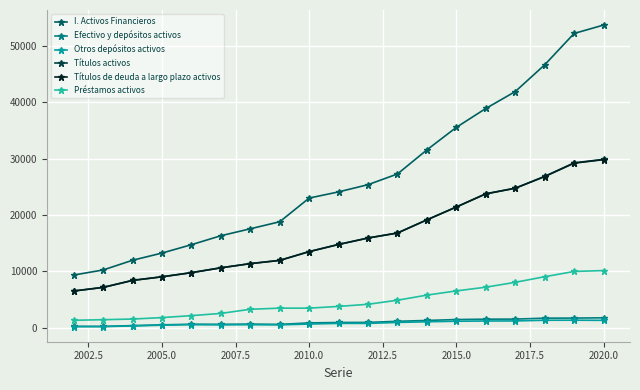

True or false: Títulos de deuda a largo plazo activos and Préstamos activos cross at least once.

False